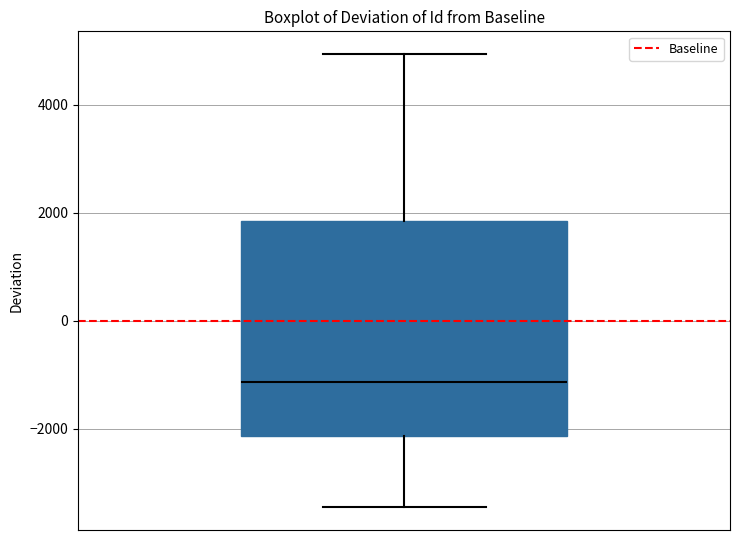

Read this box plot against the y-axis: the position of the median line, the range covered by the box, and the ends of both whiskers. The values are not printed on the chart, so give them approximately, as read against the axis.

median -1200, box -2200 to 1800, whiskers -3400 to 5000